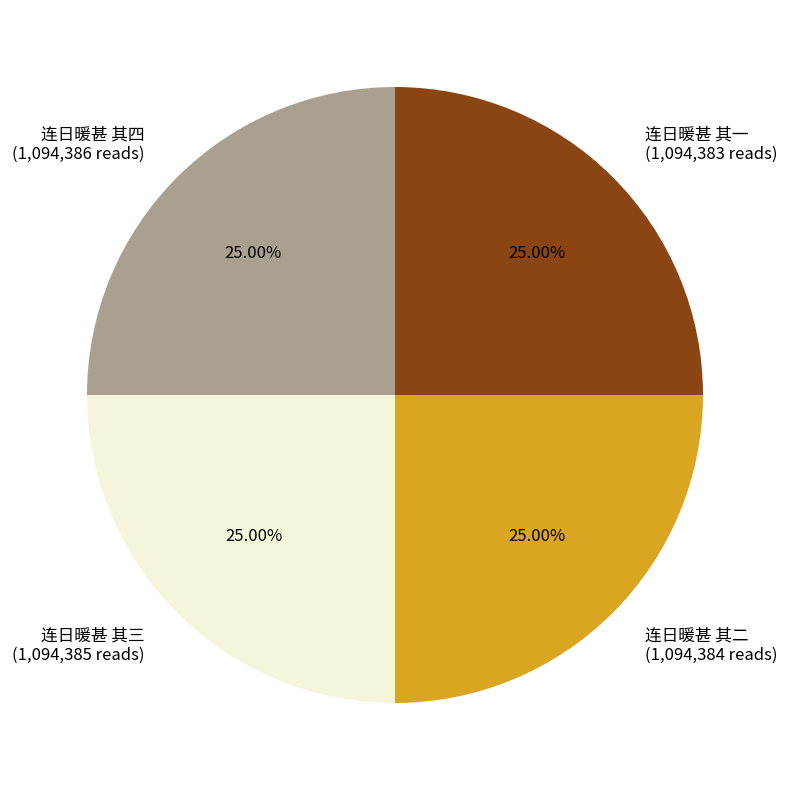

True or false: 连日暖甚 其三 accounts for 25% of the total.

True